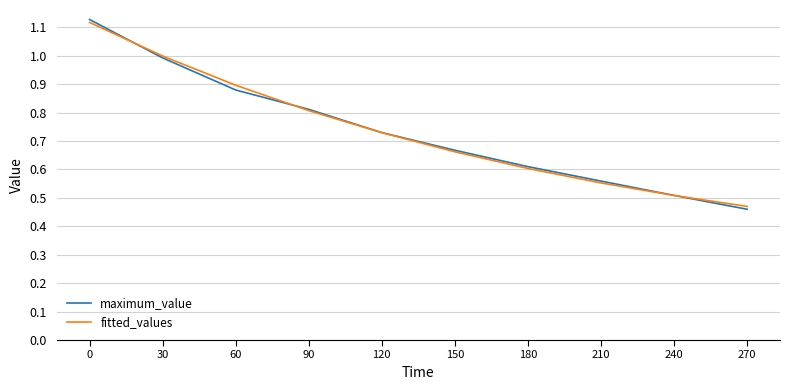

The fitted_values series shows 0.3 at 120. True or false?

False